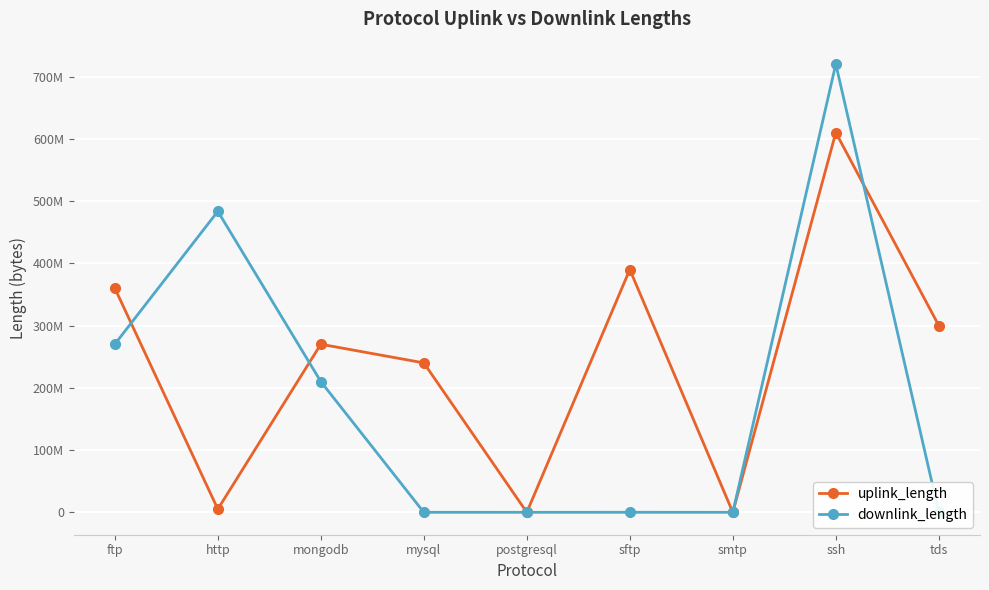

What position from the right is ftp?

9